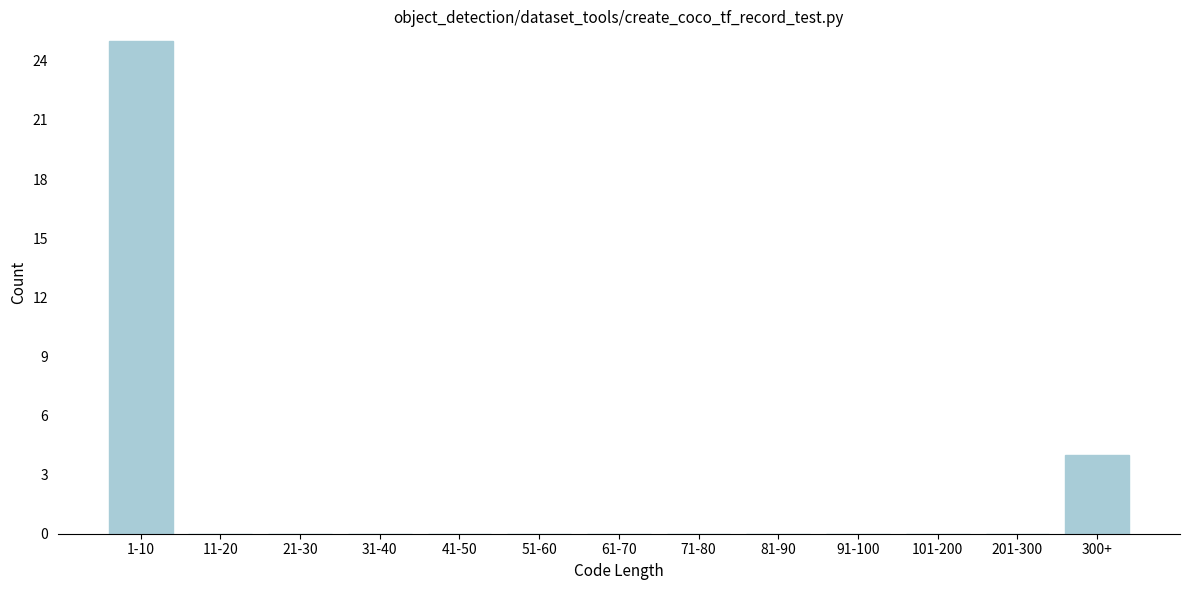

Reading left to right, what are all the values shown in this chart?

1-10=25	11-20=0	21-30=0	31-40=0	41-50=0	51-60=0	61-70=0	71-80=0	81-90=0	91-100=0	101-200=0	201-300=0	300+=4